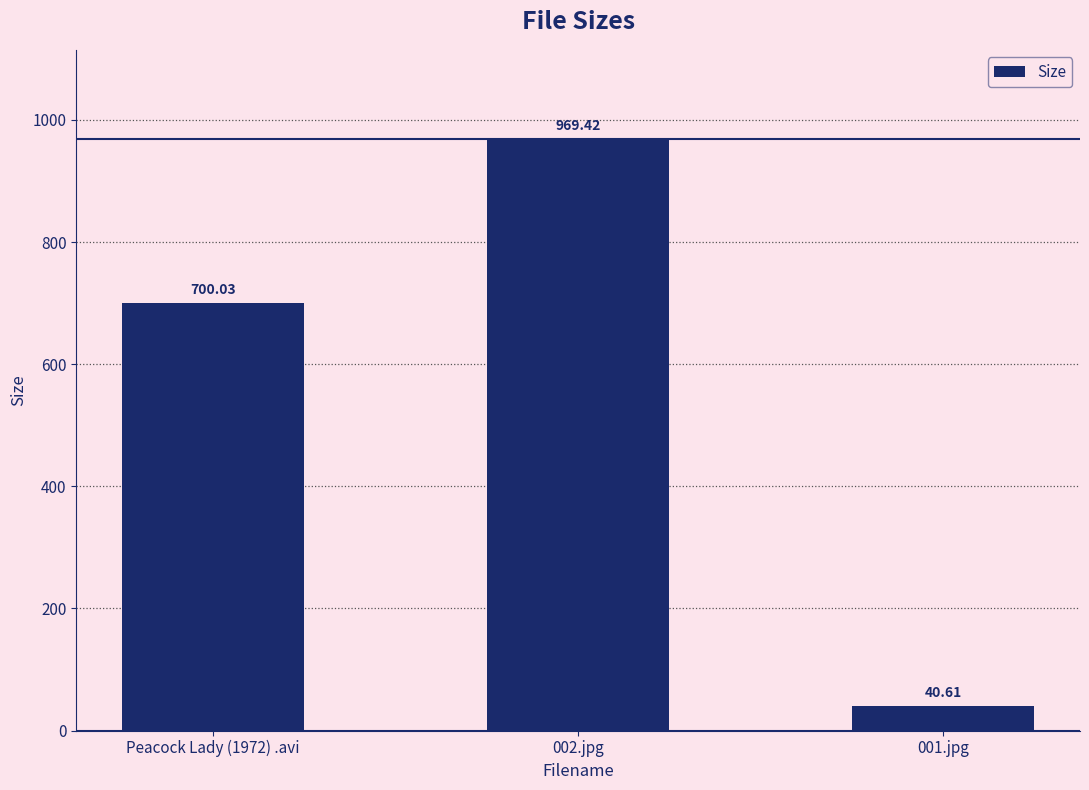

Reading right to left, what are all the values shown in this chart?

001.jpg=40.6	002.jpg=969.4	Peacock Lady (1972) .avi=700.0